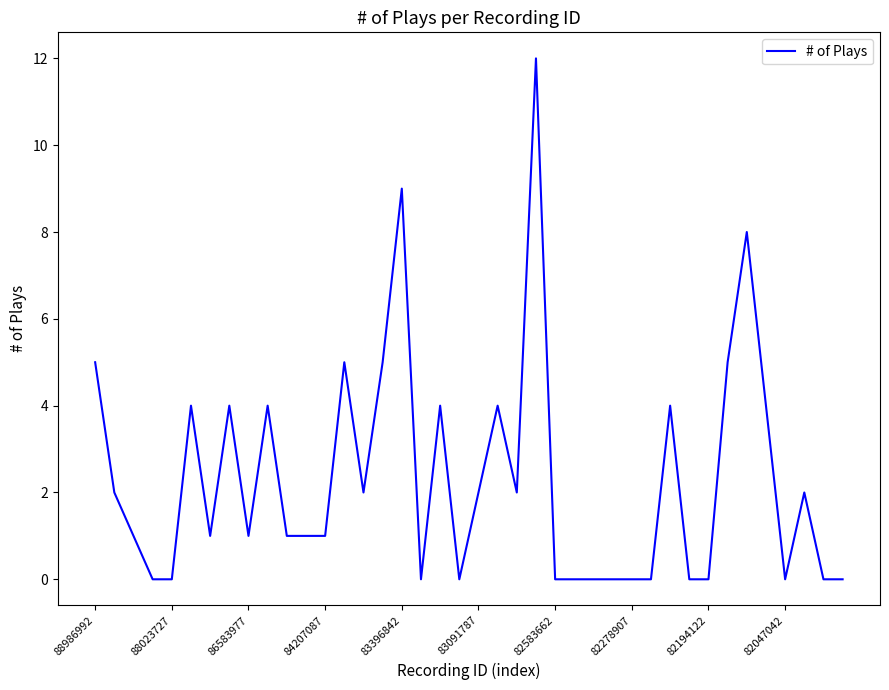

Reading left to right, transcribe all the data shown in this chart.

5	2	1	0	0	4	1	4	1	4	1	1	1	5	2	5	9	0	4	0	2	4	2	12	0	0	0	0	0	0	4	0	0	5	8	4	0	2	0	0